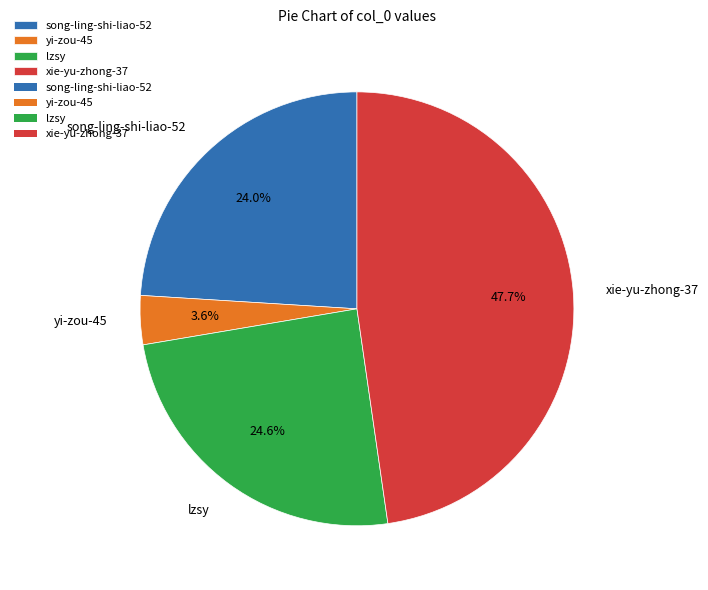

Which slice is the largest?

xie-yu-zhong-37